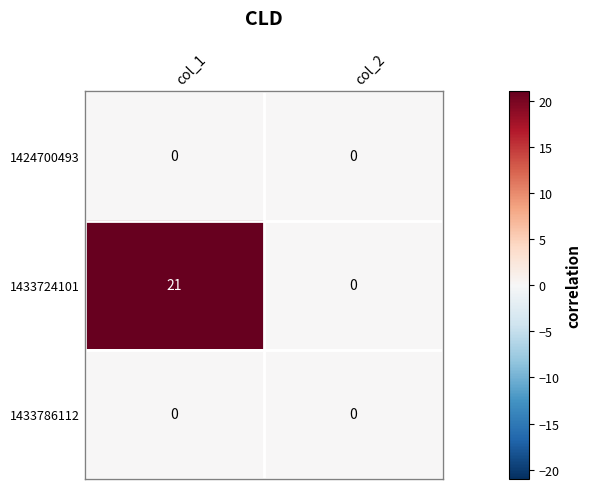

The value of 1433724101 at col_1 is 21. True or false?

True